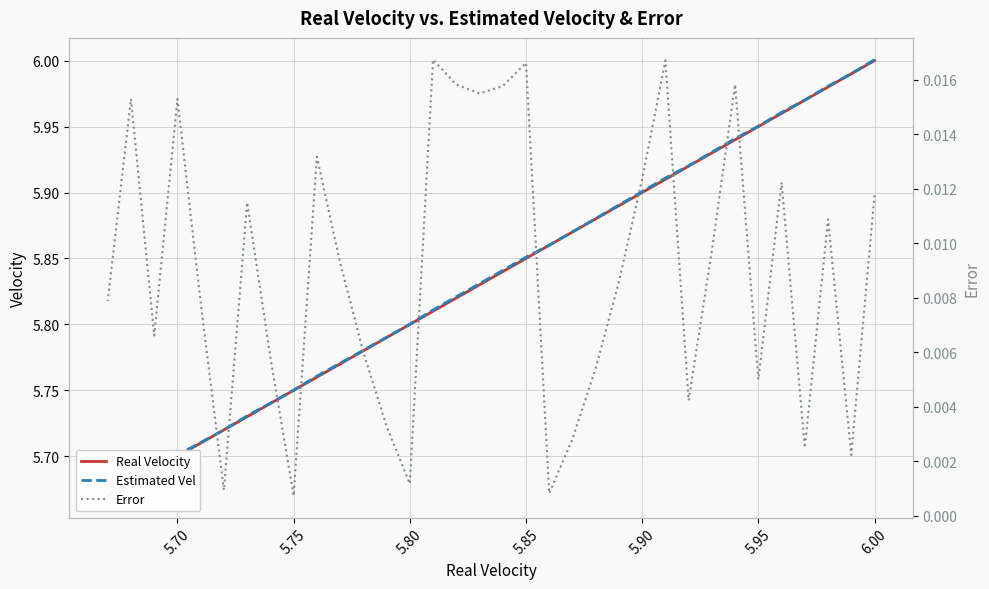

True or false: Estimated Vel has more than 0 interior local peaks.

False